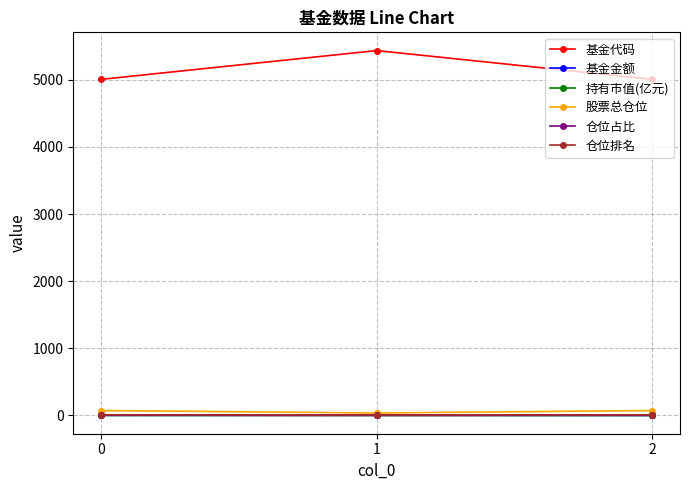

Is this an area chart (filled region under the line)?

No